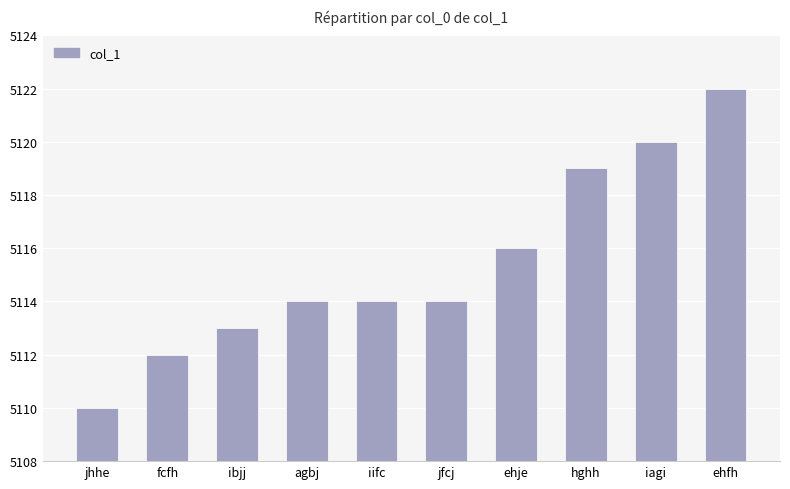

Which category has the highest value across all series?

ehfh